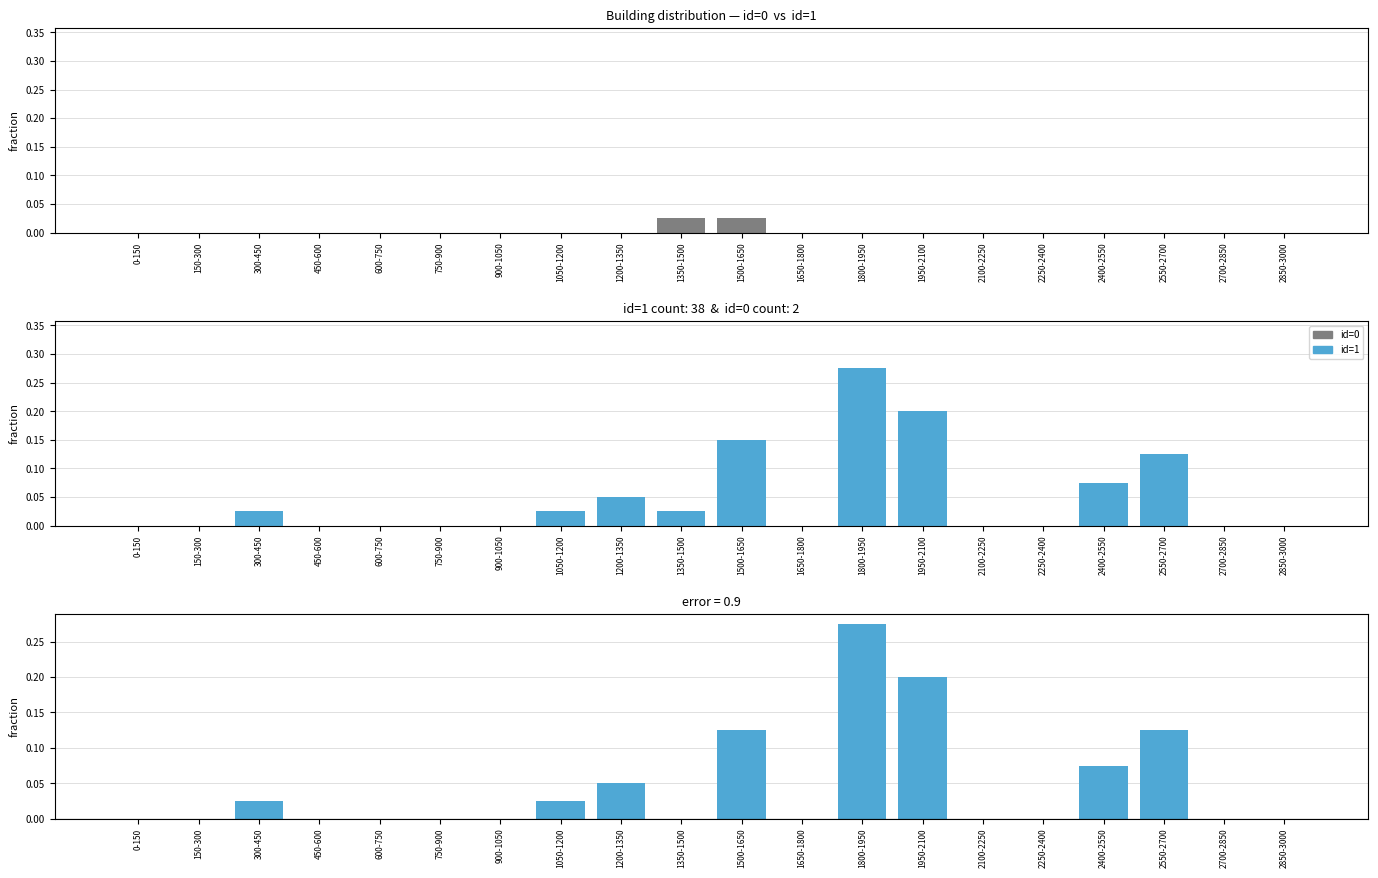

How many groups of bars are there?

20